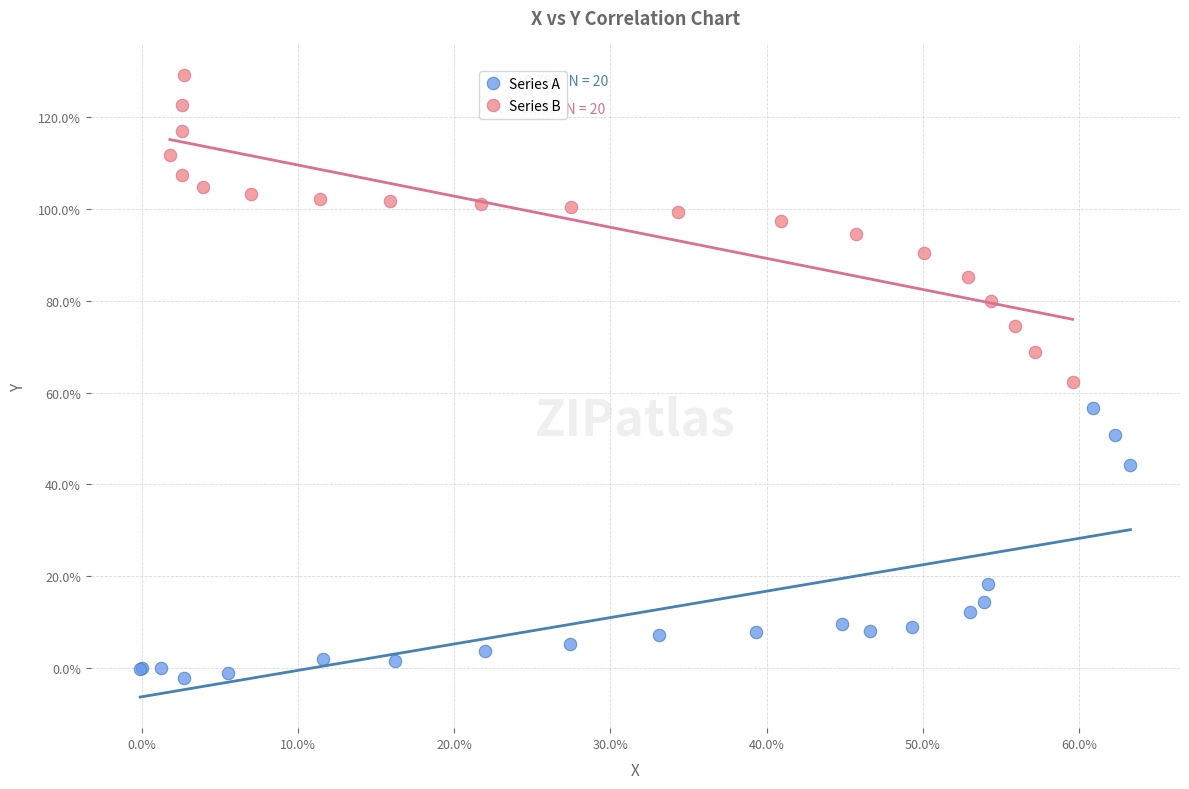

Which series contains the highest Y value?

Series B